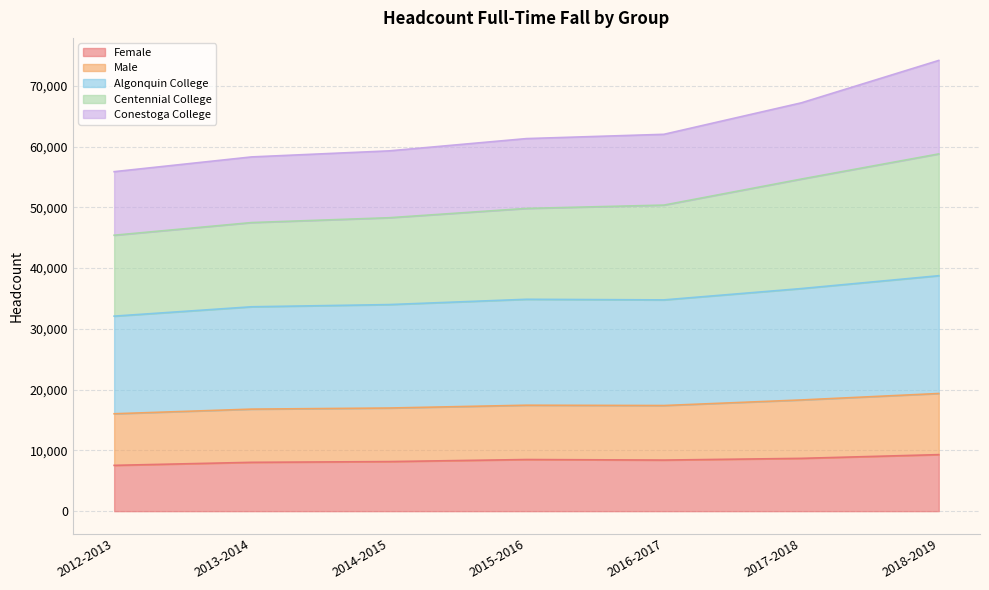

What is the total value across all series at 2018-2019?

74182